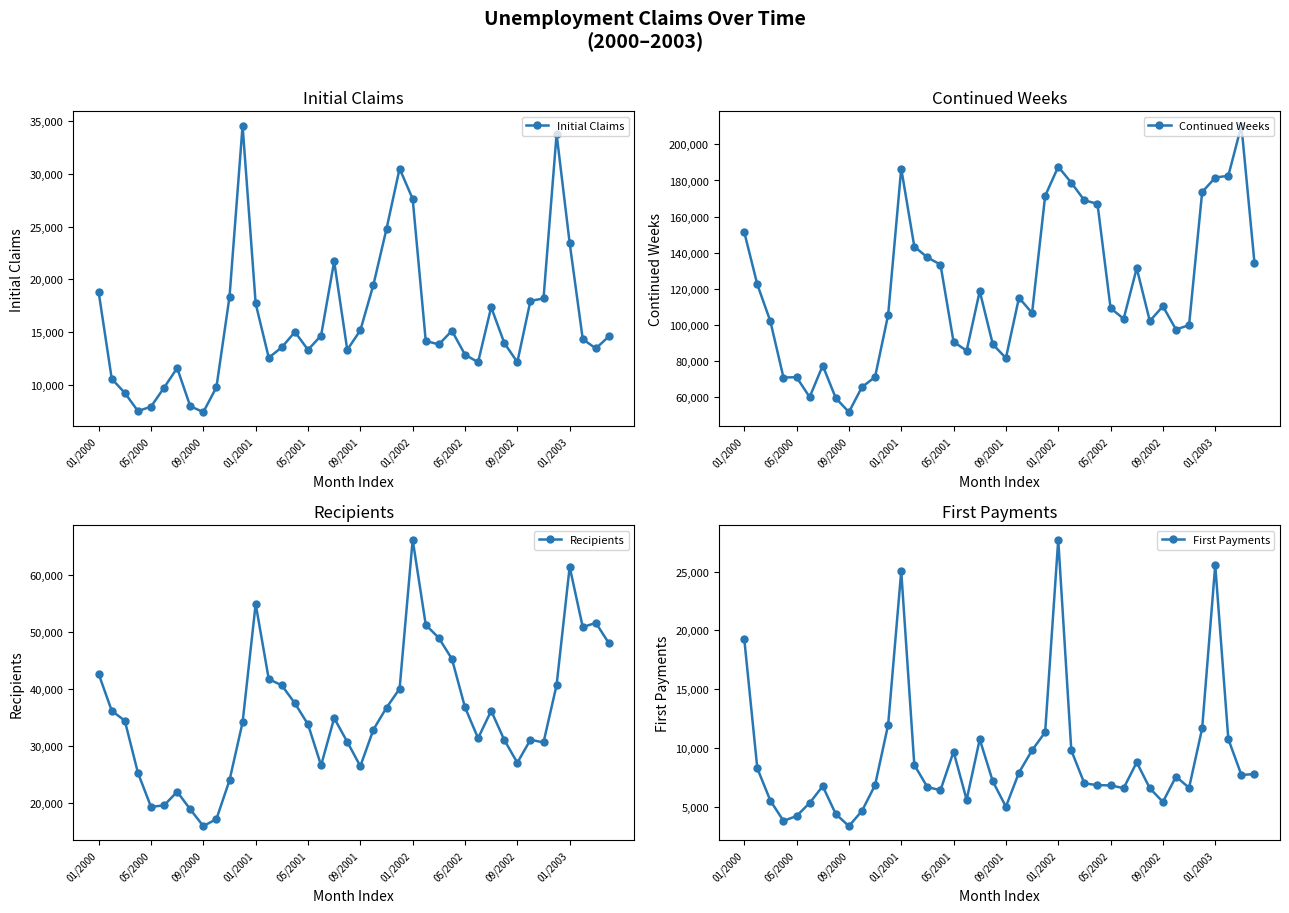

How many values in the Recipients series exceed 34867?

19